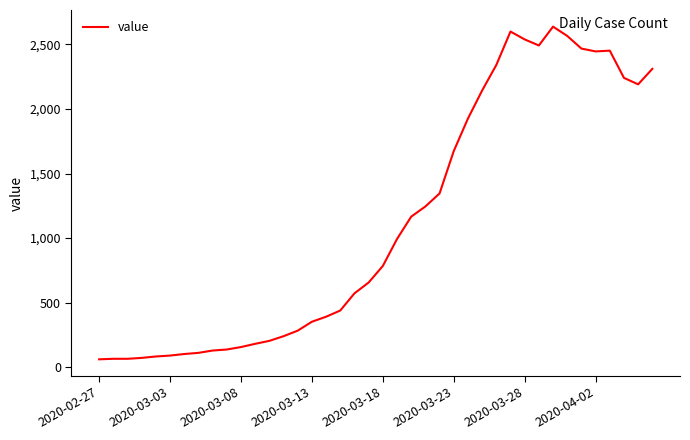

How many categories are shown in the chart?

40